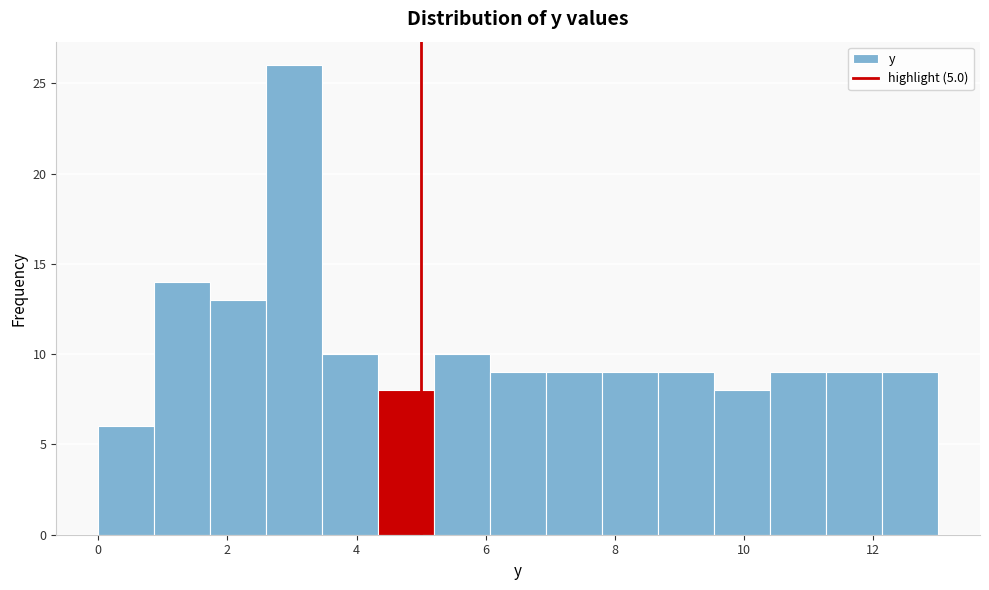

Reading left to right, list every bar in this chart as the range it spans on the x-axis followed by its height. Neither the bar edges nor the heights are printed on the chart, so give them approximately, as read against the axes.

0.0 to 0.8: 6
0.8 to 1.8: 14
1.8 to 2.6: 13
2.6 to 3.4: 26
3.4 to 4.4: 10
4.4 to 5.2: 8
5.2 to 6.0: 10
6.0 to 7.0: 9
7.0 to 7.8: 9
7.8 to 8.6: 9
8.6 to 9.6: 9
9.6 to 10.4: 8
10.4 to 11.2: 9
11.2 to 12.2: 9
12.2 to 13.0: 9